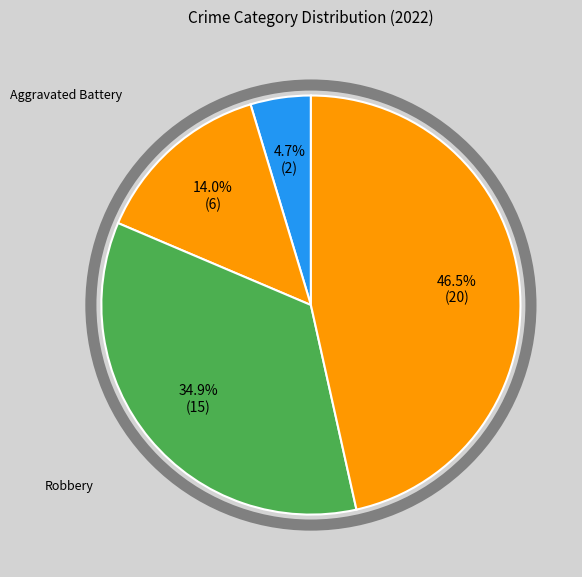

Which category has the smallest portion of the pie?

Aggravated Assault